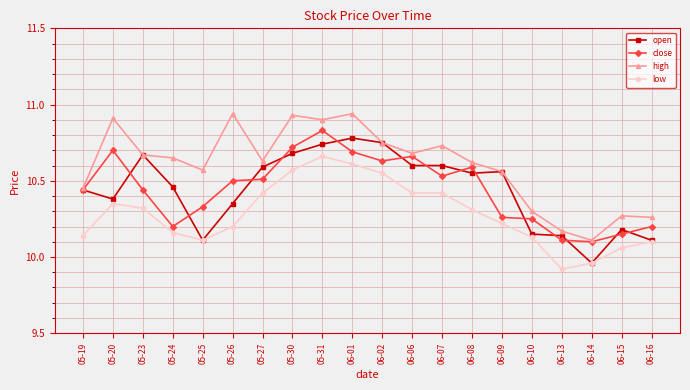

Which series has the widest spread of values?

high